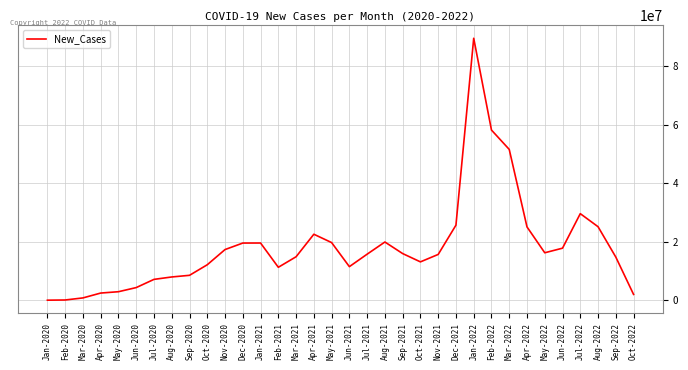

What is the minimum value shown in the chart?

9370